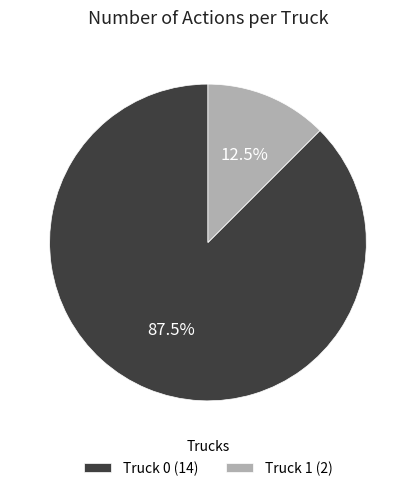

Combined, what portion of the pie is Truck 0 and Truck 1?

100.0%